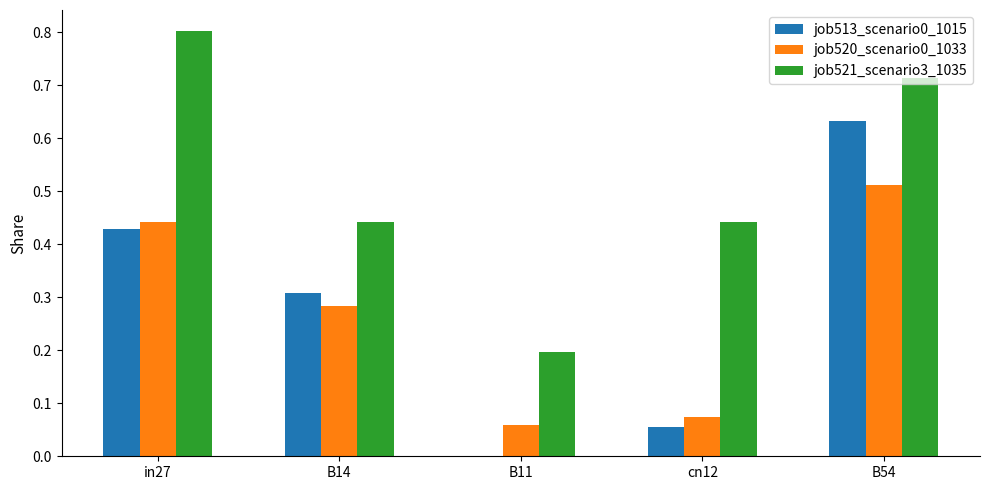

What is the maximum value for job521_scenario3_1035?

0.8